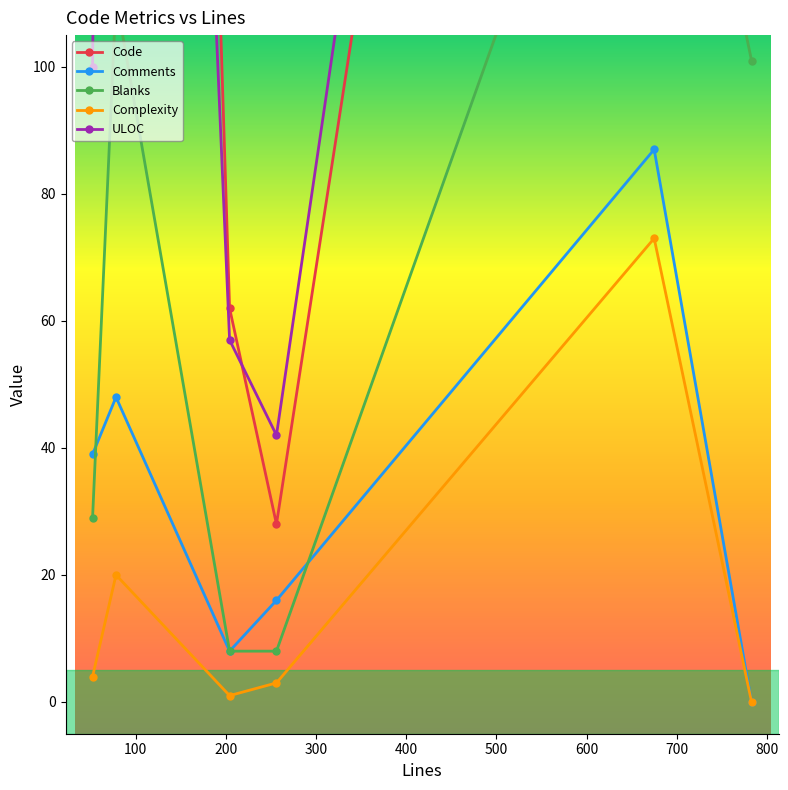

What is the minimum value for Blanks?

8